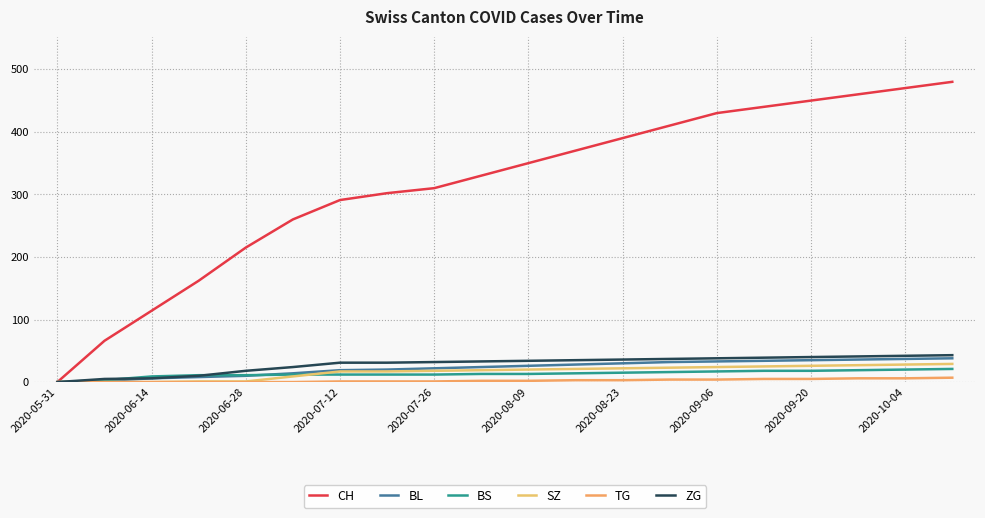

Does the chart display data point markers on the line(s)?

No